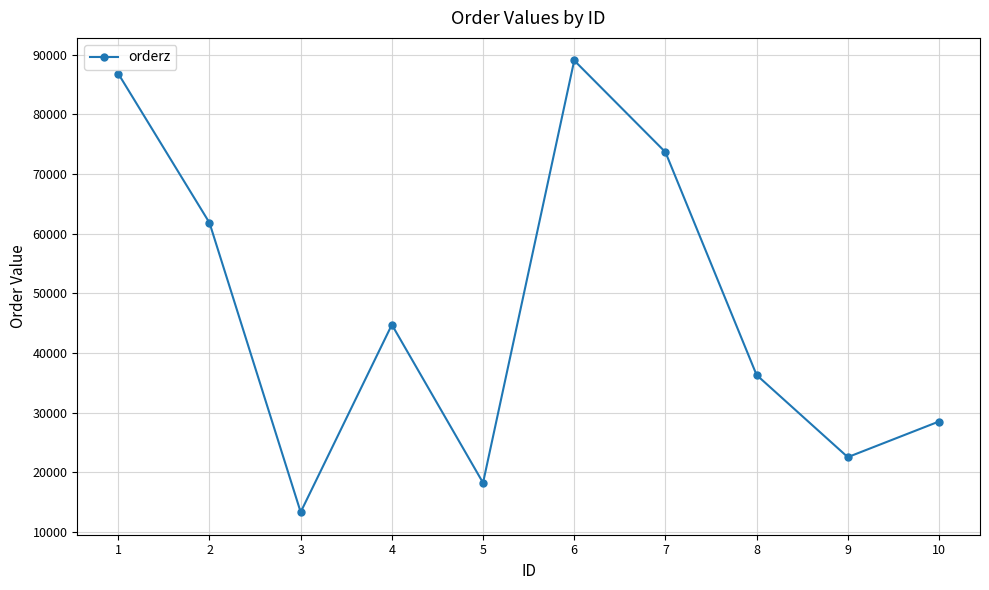

Rank the categories by value from highest to lowest.

6, 1, 7, 2, 4, 8, 10, 9, 5, 3